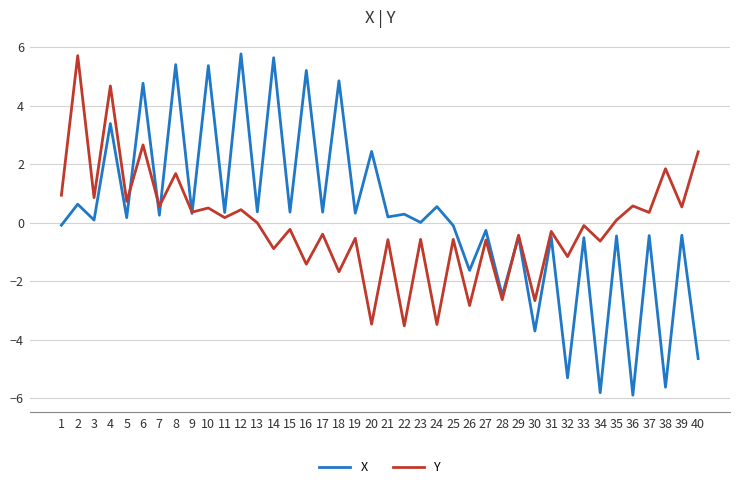

At 4, list the series in order from largest to smallest.

Y, X